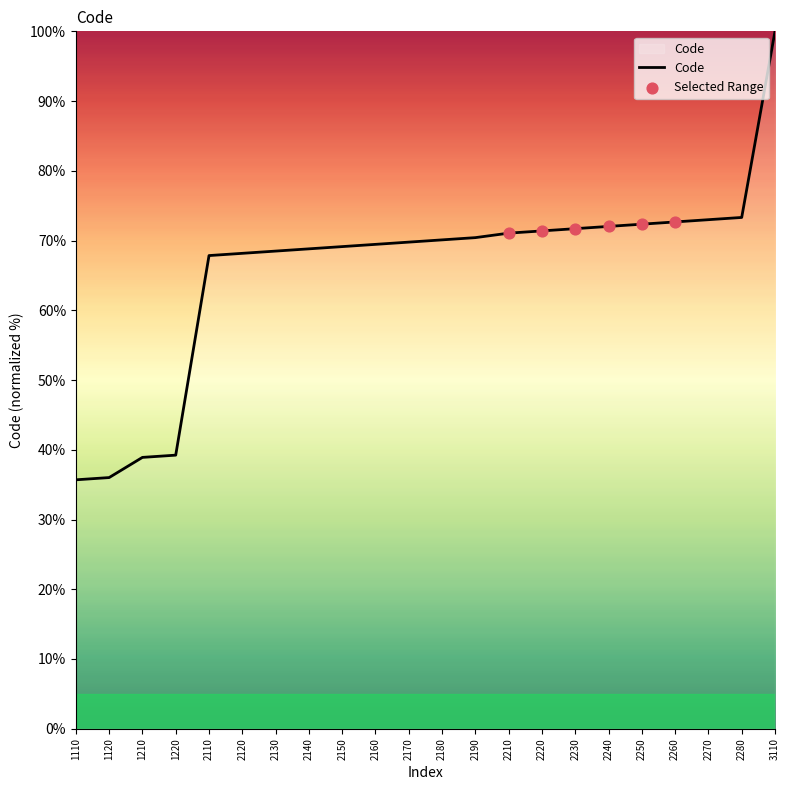

Approximately how many times larger is the value at 2130 compared to 1120?

1.9